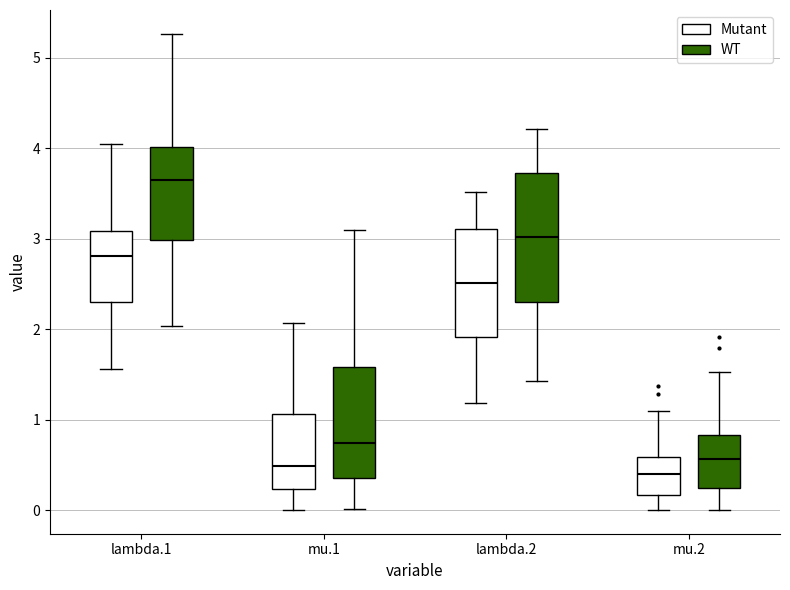

Reading left to right, read every box against the y-axis: the position of its median line, the range the box covers, and the ends of its whiskers. The values are not printed on the chart, so give them approximately, as read against the axis.

lambda.1 (Mutant): median 2.8, box 2.3 to 3.1, whiskers 1.6 to 4.0
lambda.1 (WT): median 3.7, box 3.0 to 4.0, whiskers 2.0 to 5.3
mu.1 (Mutant): median 0.5, box 0.2 to 1.1, whiskers 0.0 to 2.1
mu.1 (WT): median 0.7, box 0.4 to 1.6, whiskers 0.0 to 3.1
lambda.2 (Mutant): median 2.5, box 1.9 to 3.1, whiskers 1.2 to 3.5
lambda.2 (WT): median 3.0, box 2.3 to 3.7, whiskers 1.4 to 4.2
mu.2 (Mutant): median 0.4, box 0.2 to 0.6, whiskers 0.0 to 1.1
mu.2 (WT): median 0.6, box 0.2 to 0.8, whiskers 0.0 to 1.5